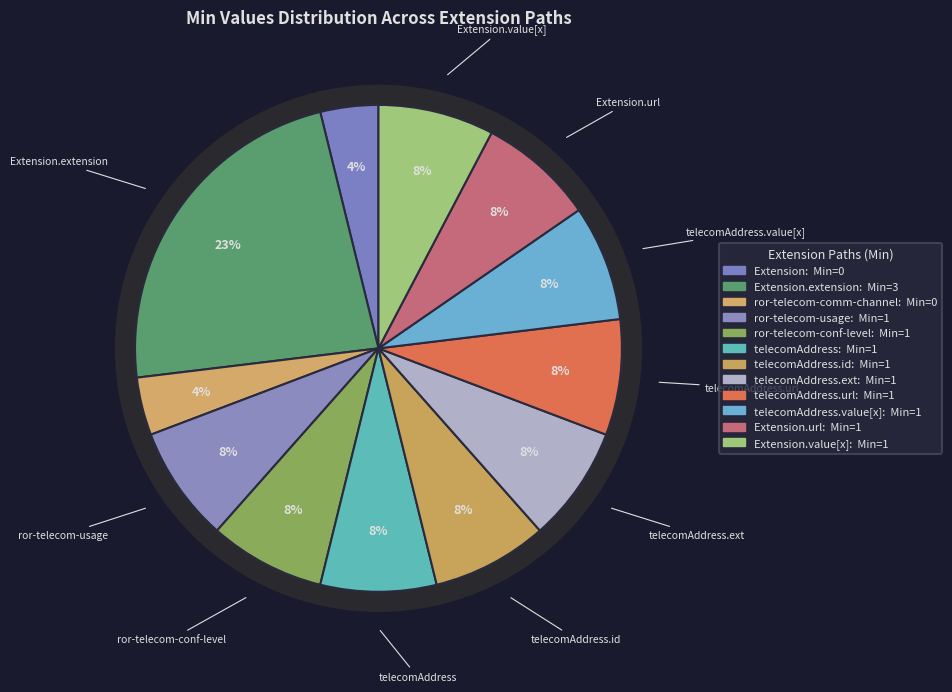

How much of the chart is everything except Extension.extension:ror-telecom-communication-channel?

100.0%